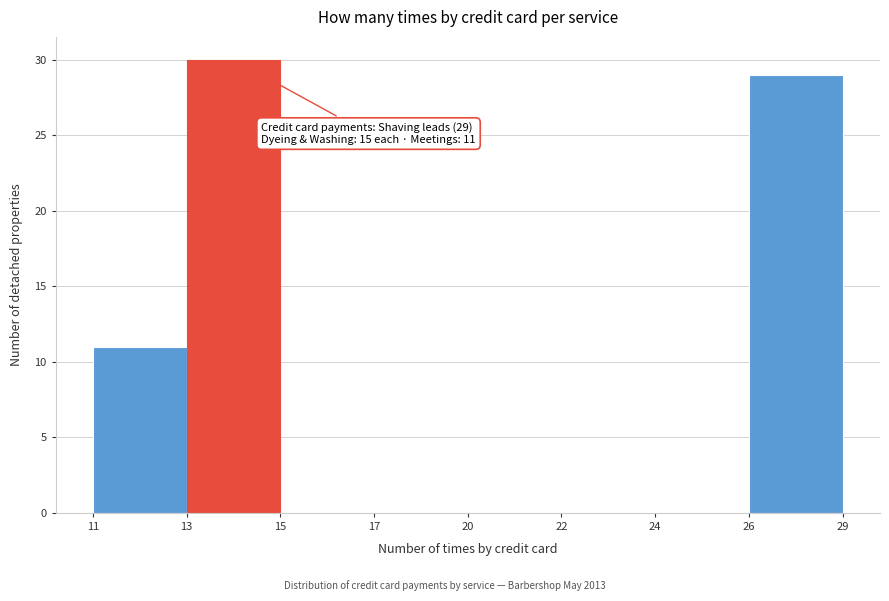

Reading right to left, what are all the values shown in this chart?

26=29	24=0	22=0	20=0	17=0	15=0	13=30	11=11